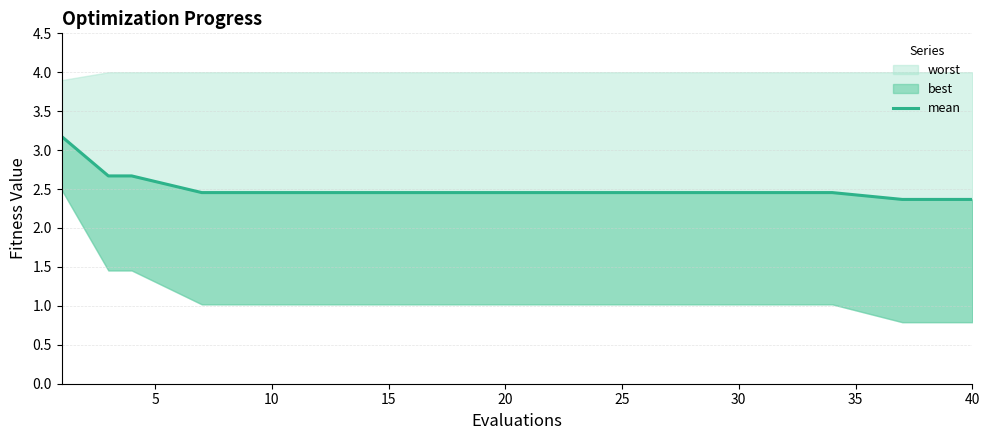

The chart shows a value of 4.3 at 35. True or false?

False